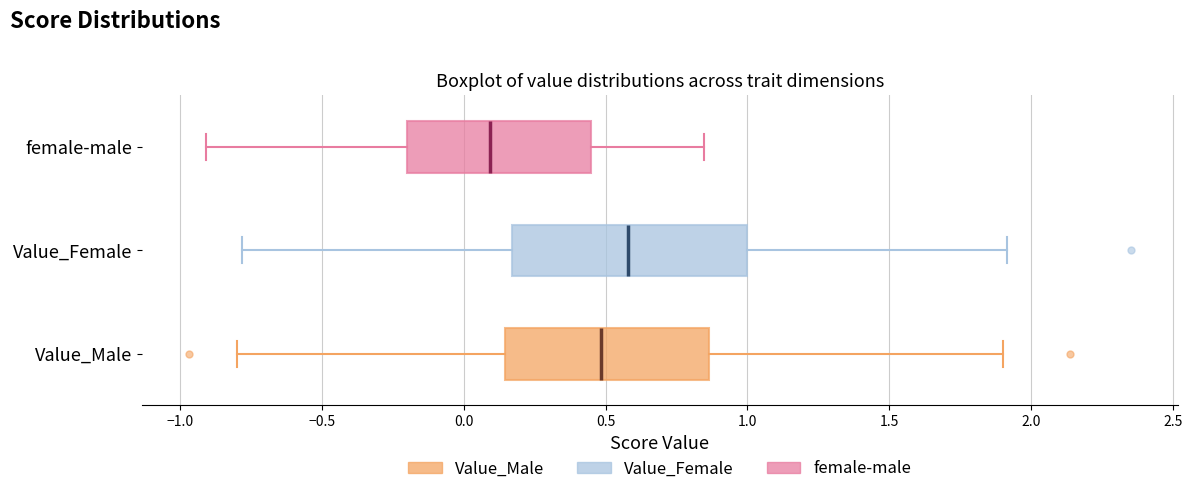

Reading bottom to top, read every box against the x-axis: the position of its median line, the range the box covers, and the ends of its whiskers. The values are not printed on the chart, so give them approximately, as read against the axis.

Value_Male: median 0.50, box 0.15 to 0.85, whiskers -0.80 to 1.90
Value_Female: median 0.60, box 0.15 to 1.00, whiskers -0.80 to 1.90
female-male: median 0.10, box -0.20 to 0.45, whiskers -0.90 to 0.85